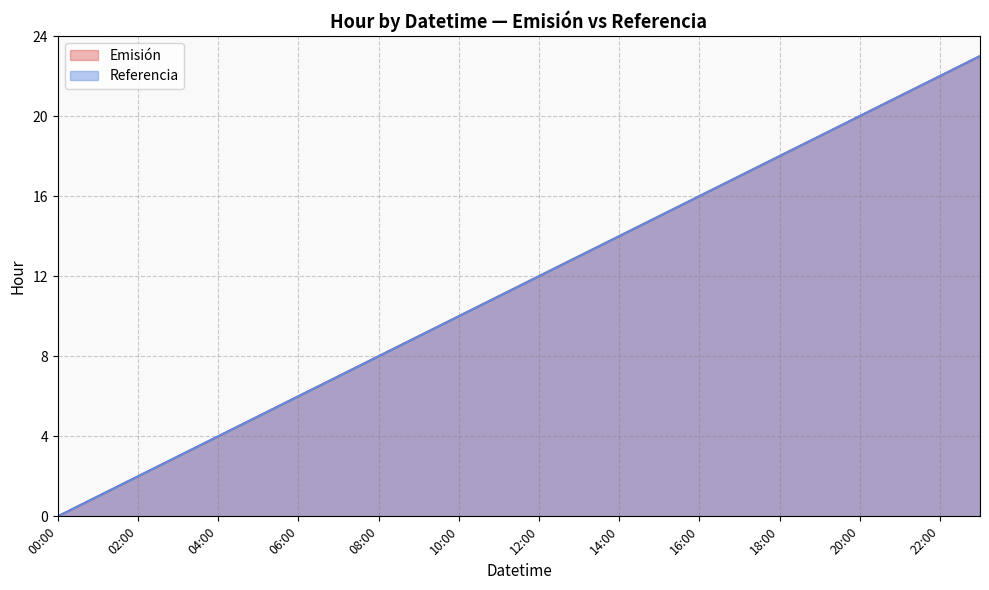

At which label does Emisión reach its minimum?

00:00